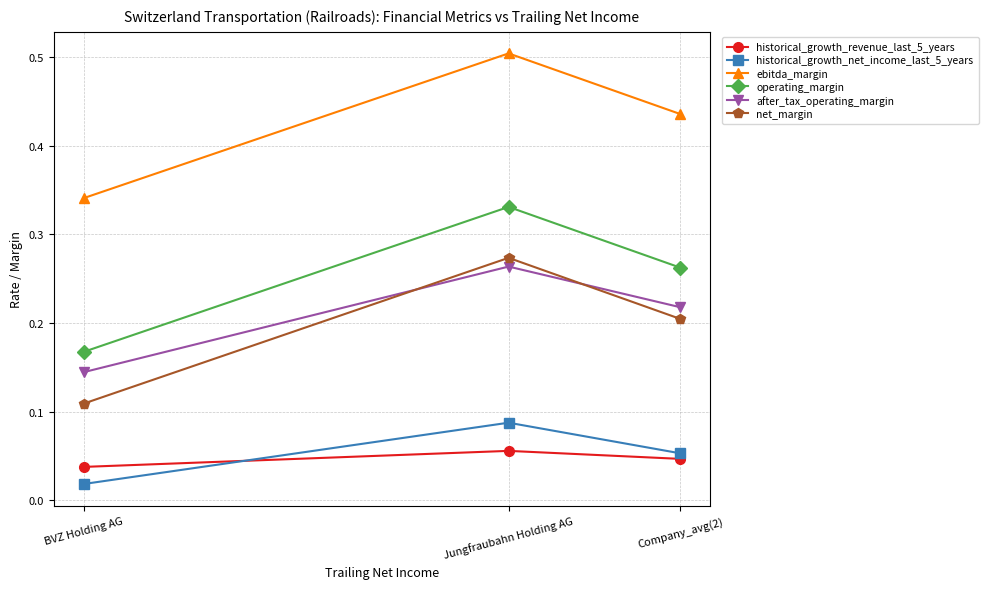

How many operating_margin values are between 0 and 1?

3